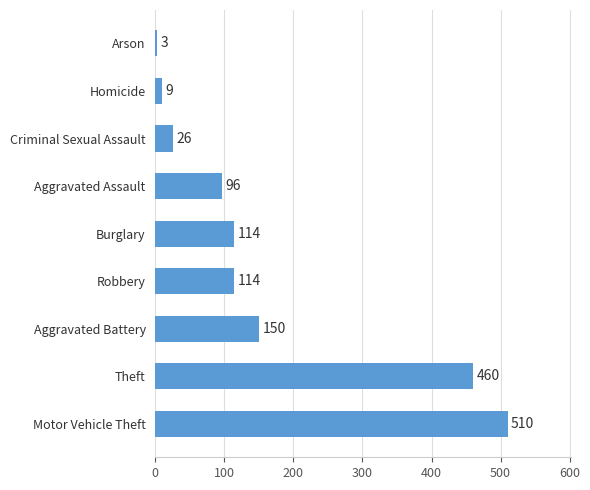

What is the difference between the maximum and minimum values?

507